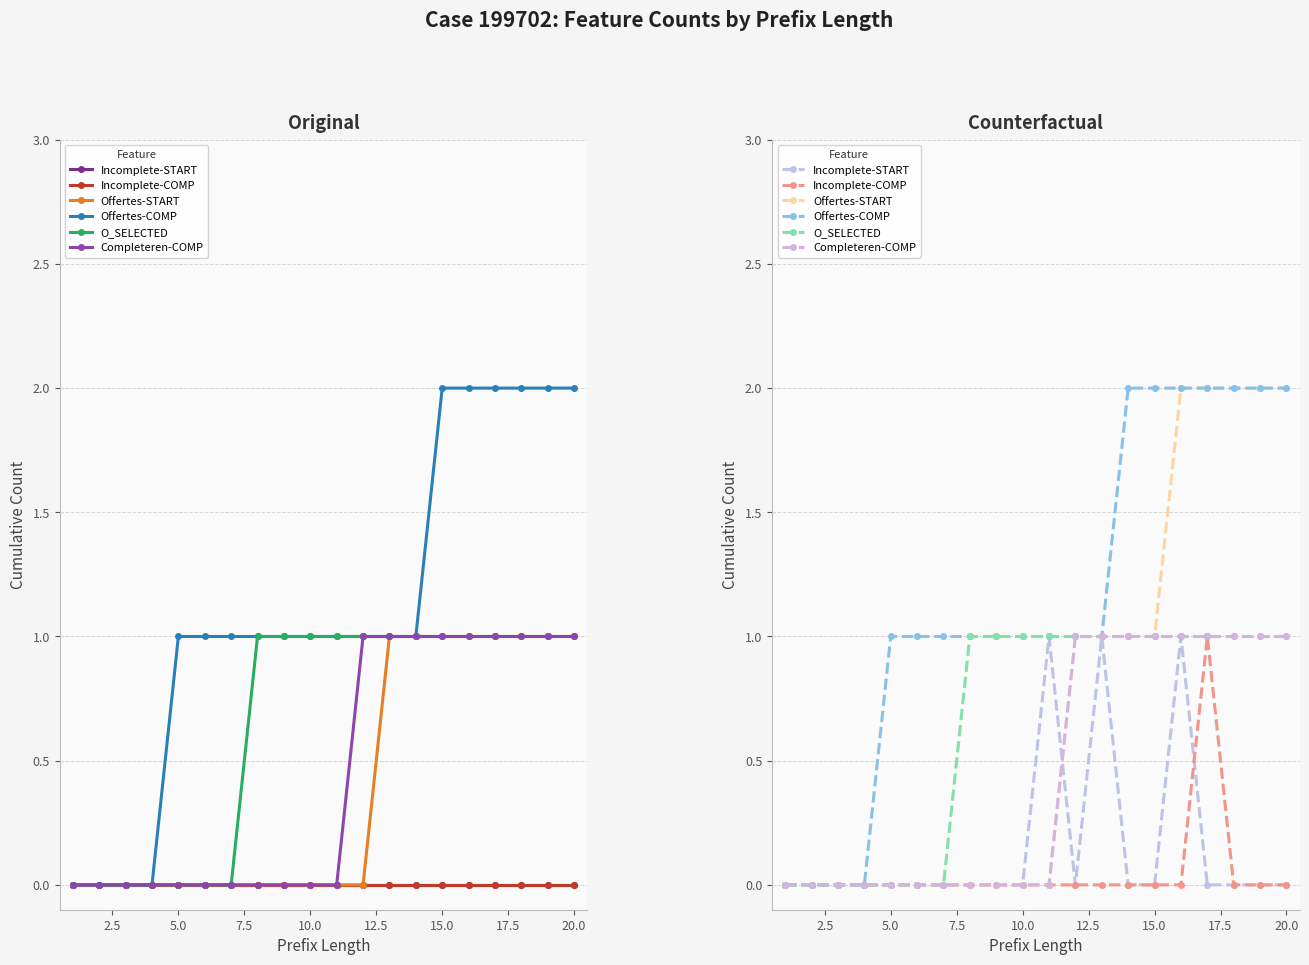

True or false: O_SELECTED and Offertes-START intersect in this chart.

False